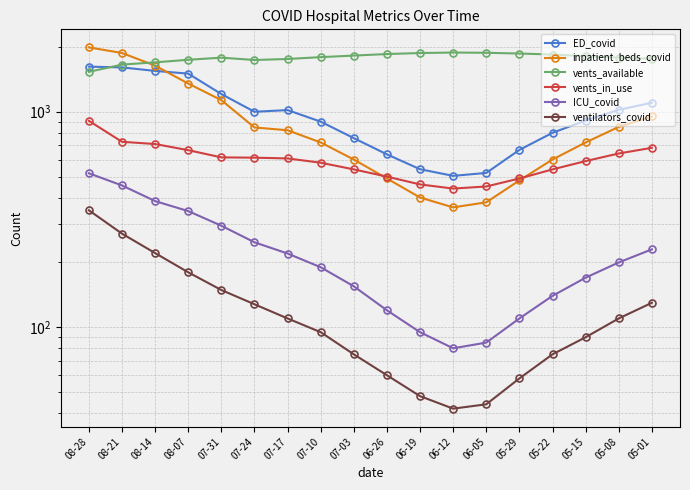

What is the difference between the highest and lowest values at 05-08?

1670